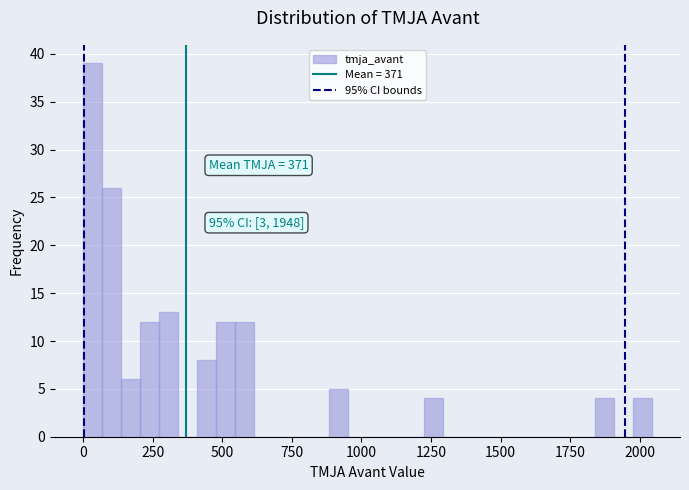

Read against the x-axis, roughly where is the centre of the tallest bar?

50